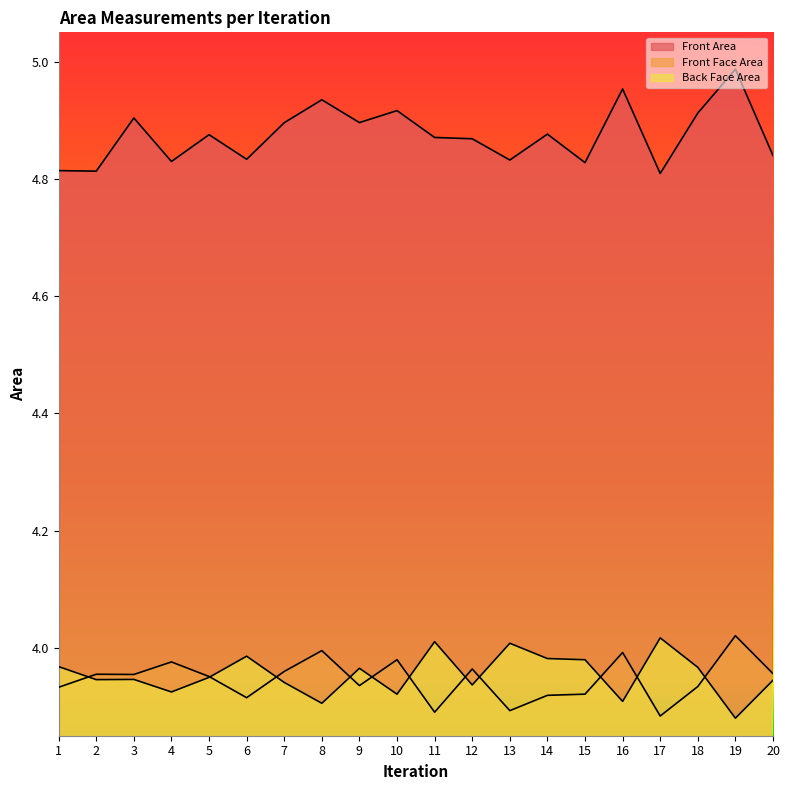

After their last crossing, which series has the higher values: Front Face Area or Back Face Area?

Front Face Area